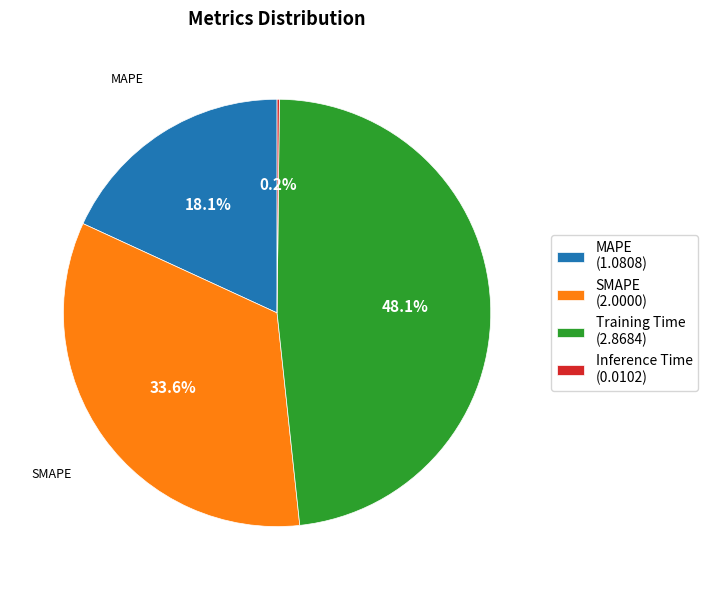

What is the ratio of the value at MAPE (1.0808) to the value at SMAPE (2.0000)?

0.5